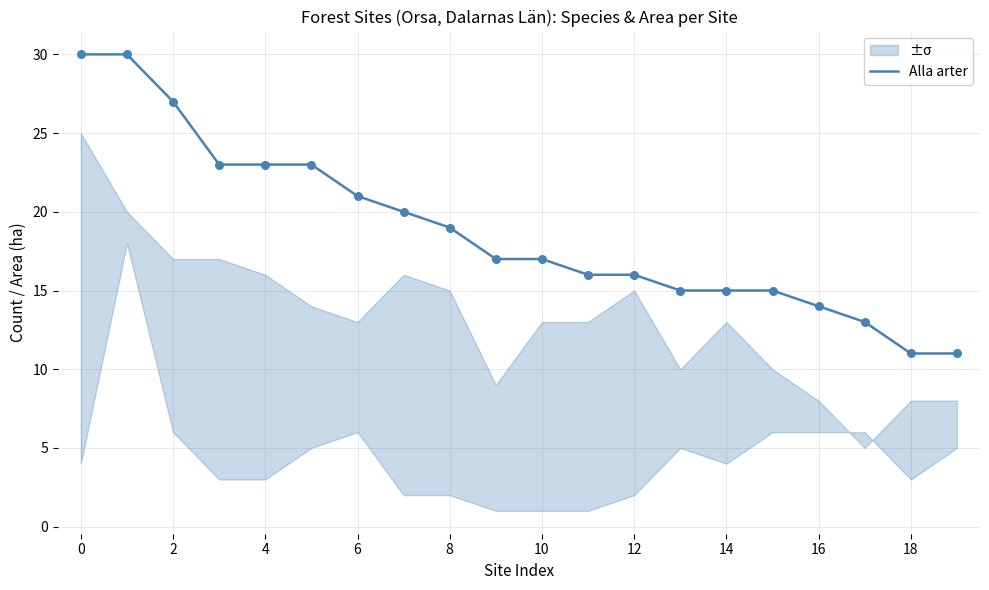

What is the ratio of the value at 15 to the value at 18?

1.4